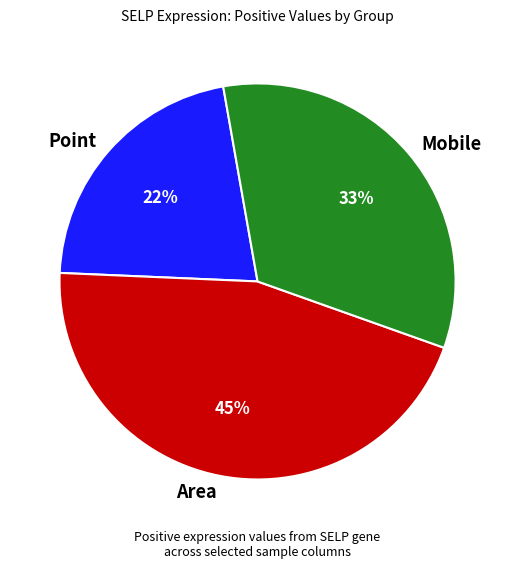

Do Mobile and Point together represent more than half of the pie?

Yes